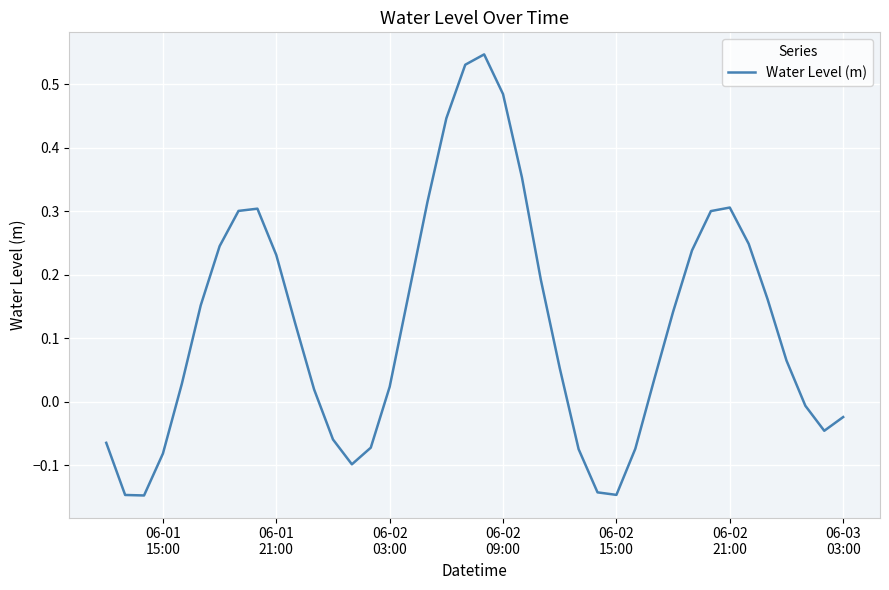

What is the difference between the maximum and minimum values?

0.7